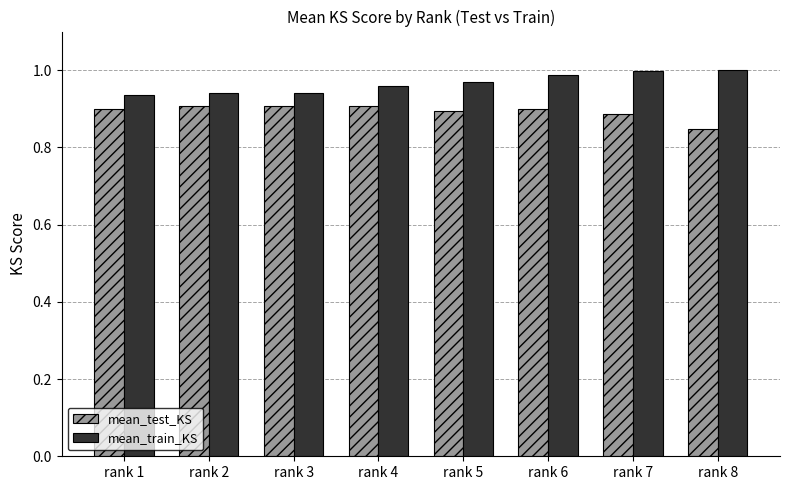

Which label corresponds to the smallest value in the chart?

rank 8